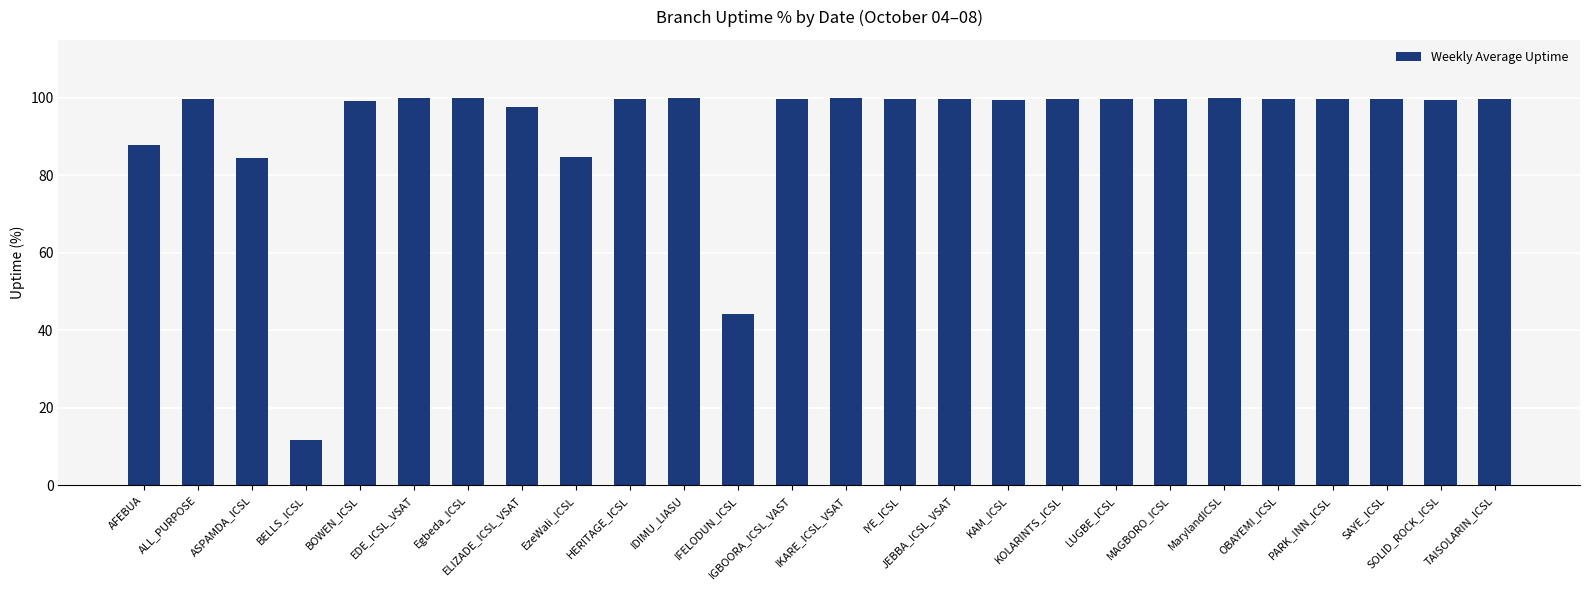

What is the average value?

92.5